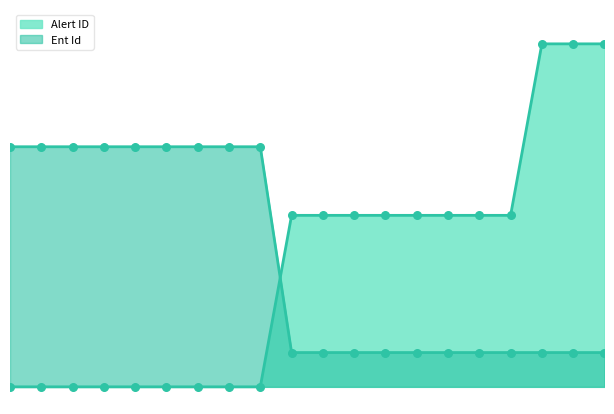

Is the value of Alert ID at 1 greater than the value of Ent Id at 5?

No